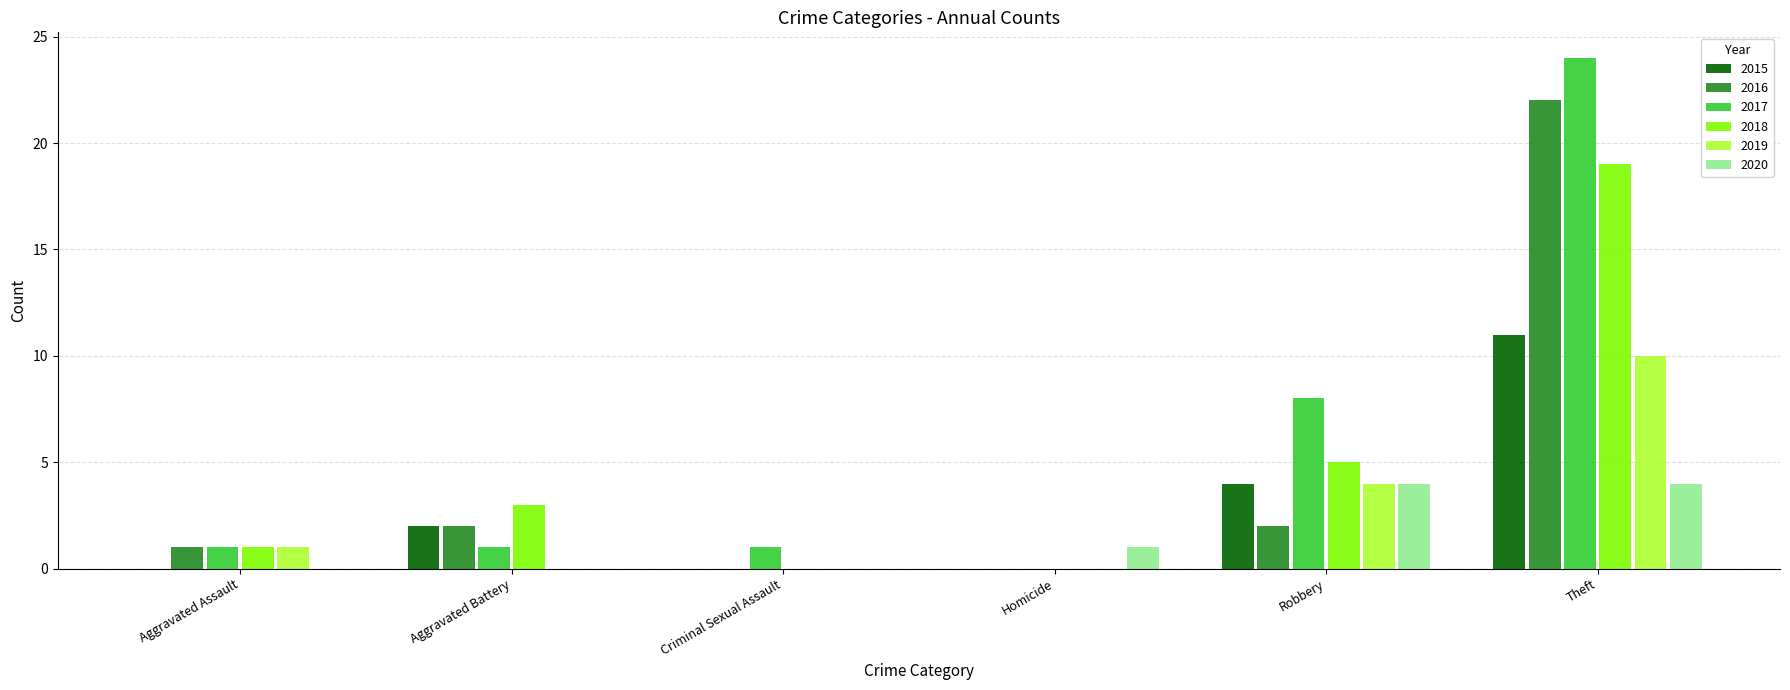

True or false: 2015 has a value of 3 at Aggravated Battery.

False